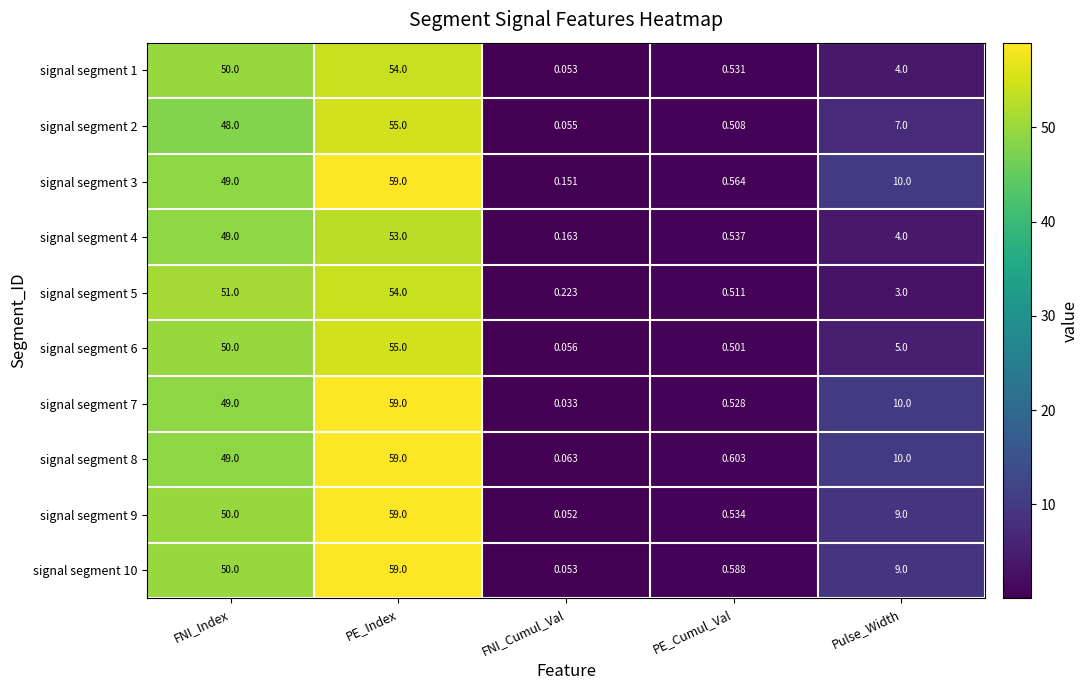

At which category is the sum across all series the highest?

PE_Index